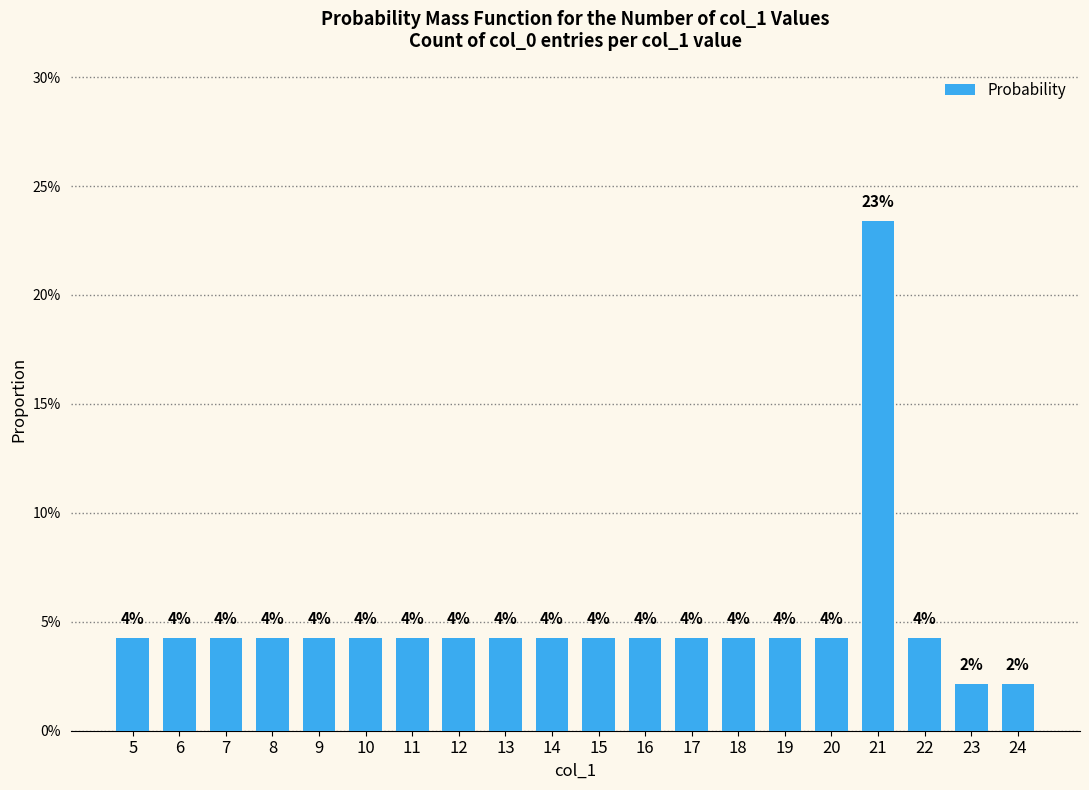

List the labels in order of value, smallest first.

23, 24, 5, 6, 7, 8, 9, 10, 11, 12, 13, 14, 15, 16, 17, 18, 19, 20, 22, 21